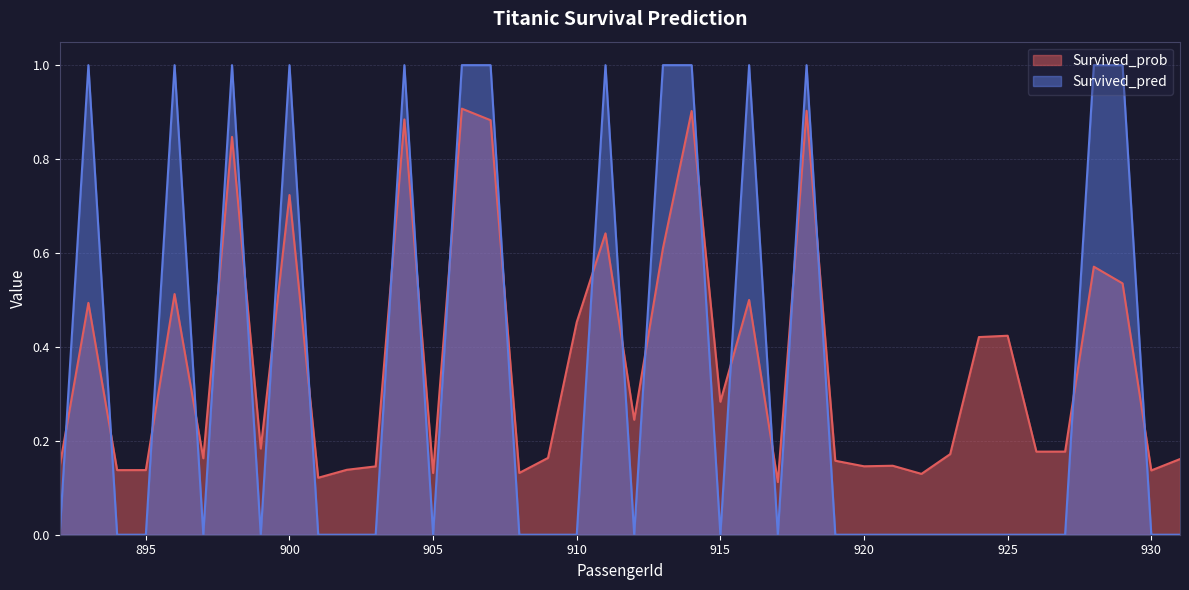

Reading left to right, transcribe all the data shown in this chart.

Survived_prob: 0.1	0.5	0.1	0.1	0.5	0.2	0.8	0.2	0.7	0.1	0.1	0.1	0.9	0.1	0.9	0.9	0.1	0.2	0.5	0.6	0.2	0.6	0.9	0.3	0.5	0.1	0.9	0.2	0.1	0.1	0.1	0.2	0.4	0.4	0.2	0.2	0.6	0.5	0.1	0.2
Survived_pred: 0.0	1.0	0.0	0.0	1.0	0.0	1.0	0.0	1.0	0.0	0.0	0.0	1.0	0.0	1.0	1.0	0.0	0.0	0.0	1.0	0.0	1.0	1.0	0.0	1.0	0.0	1.0	0.0	0.0	0.0	0.0	0.0	0.0	0.0	0.0	0.0	1.0	1.0	0.0	0.0